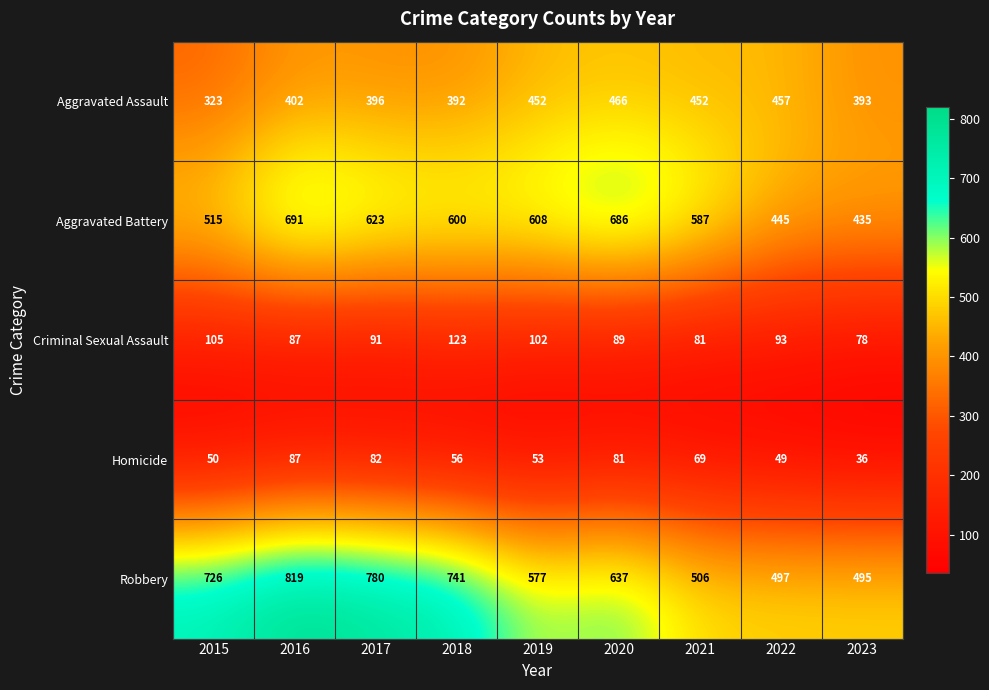

List the series in order of their peak value, highest first.

Robbery, Aggravated Battery, Aggravated Assault, Criminal Sexual Assault, Homicide